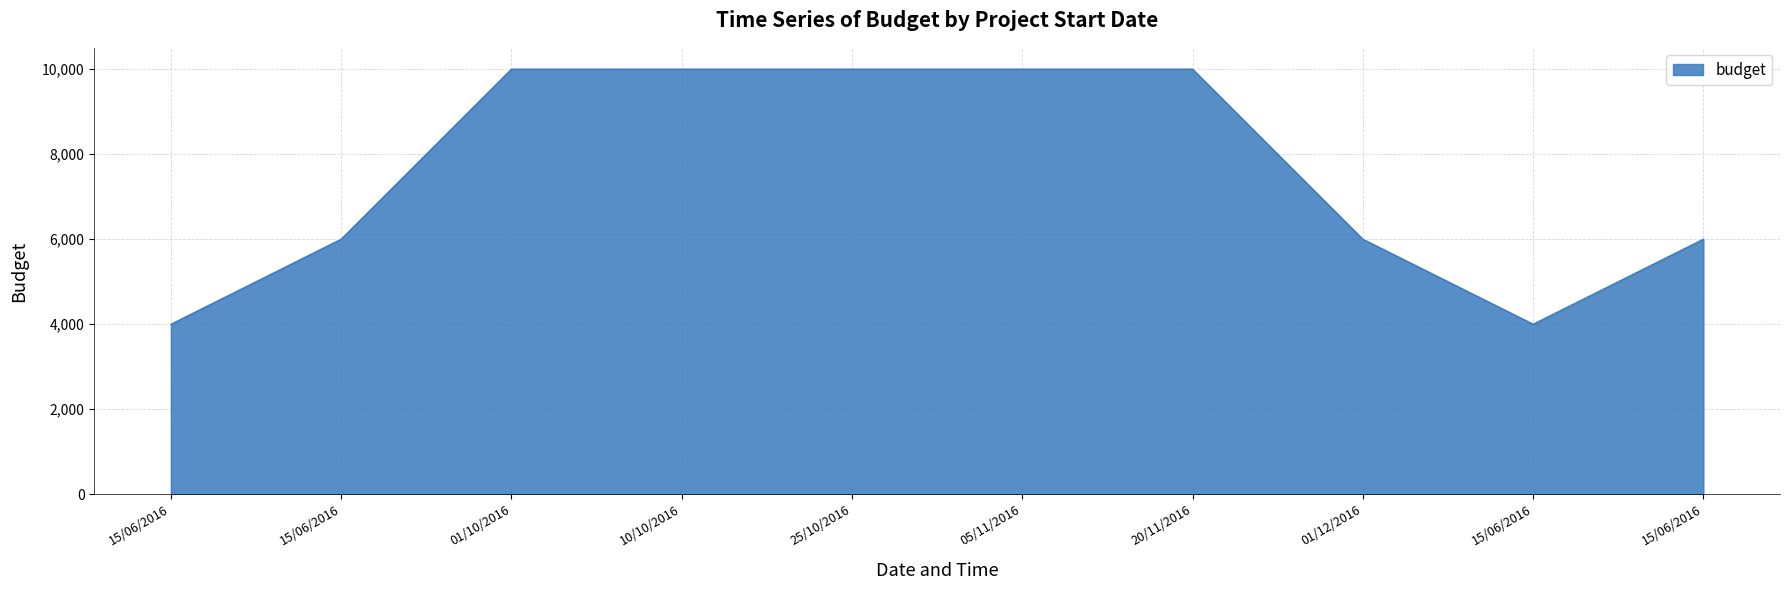

Between 01/12/2016 and 05/11/2016, which is larger?

05/11/2016